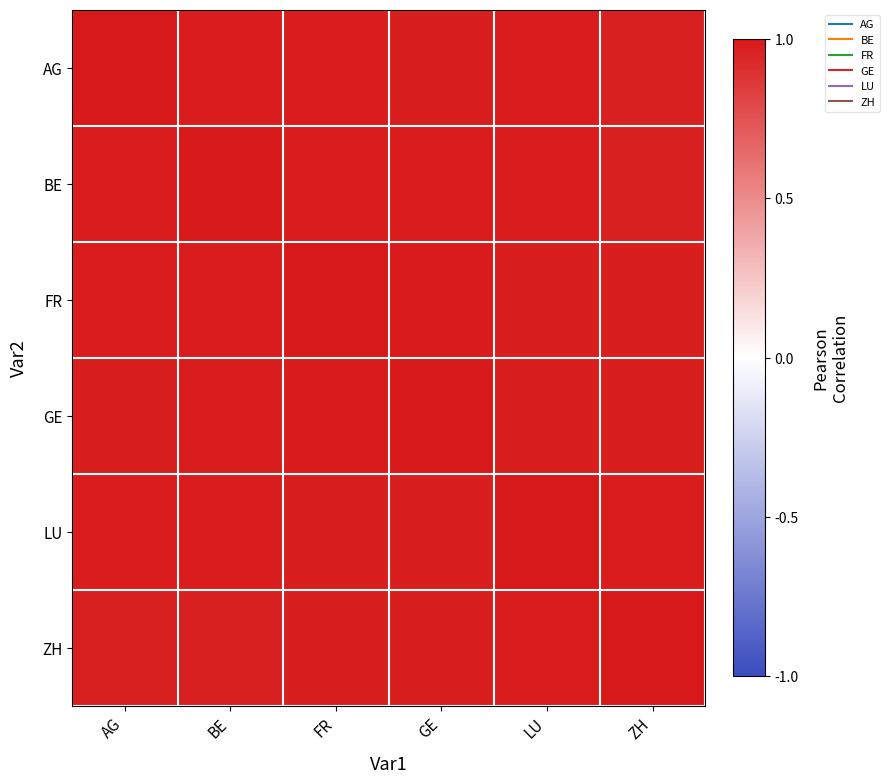

How many categories are shown in the chart?

6